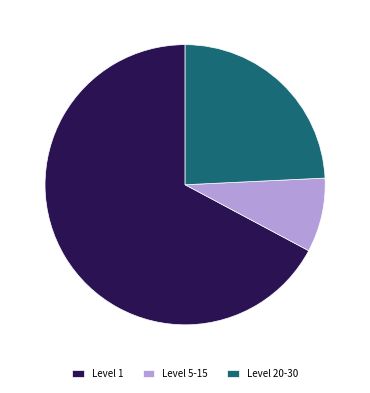

Rank the categories by value from lowest to highest.

Level 5-15, Level 20-30, Level 1